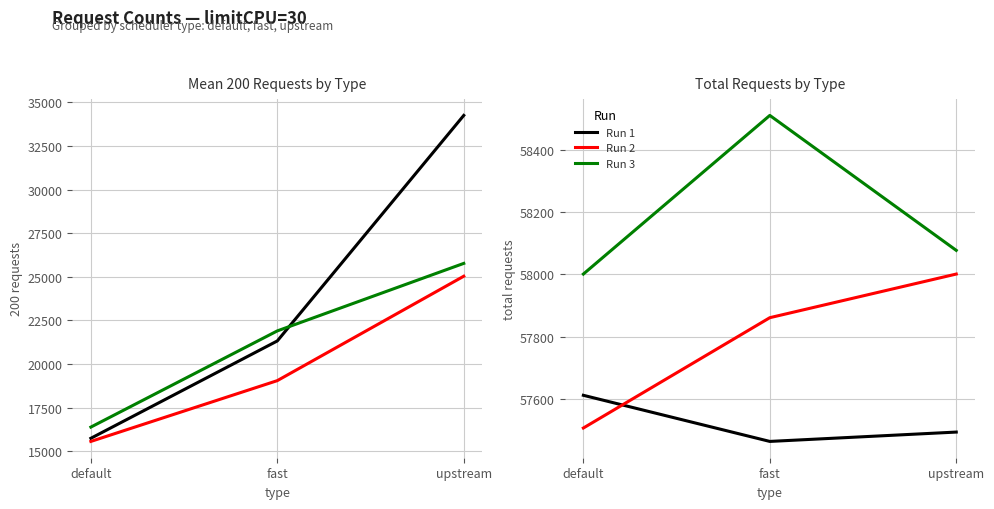

Reading right to left, extract all data points from this chart.

Run 1: upstream=57494	fast=57464	default=57612
Run 2: upstream=58001	fast=57861	default=57507
Run 3: upstream=58077	fast=58510	default=58001